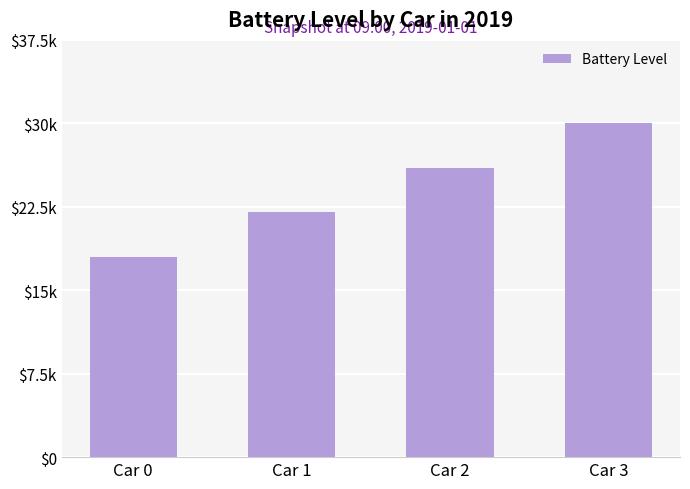

Does the chart contain any negative values?

No